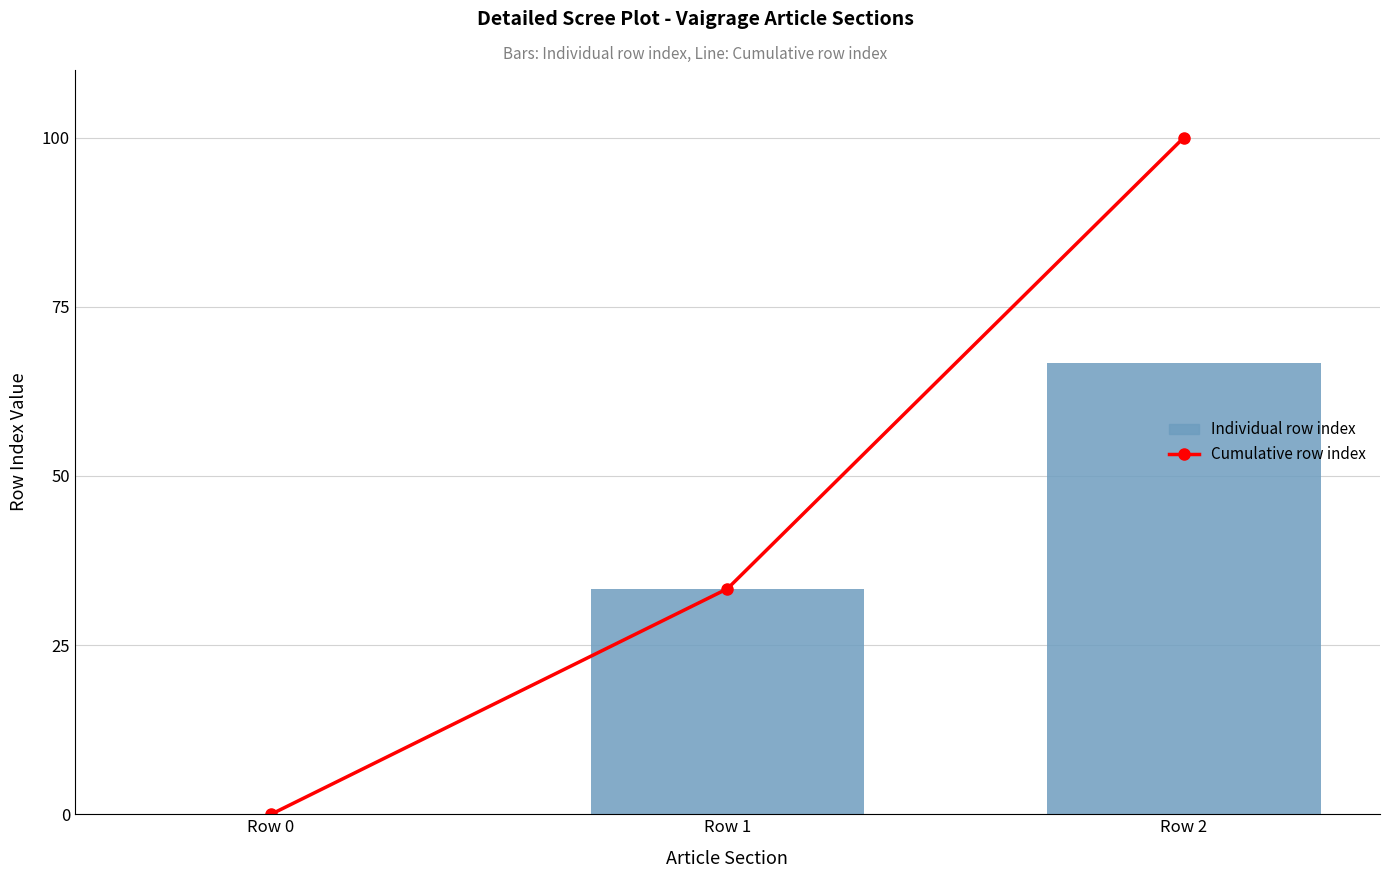

At which category is the sum across all series the highest?

Row 2